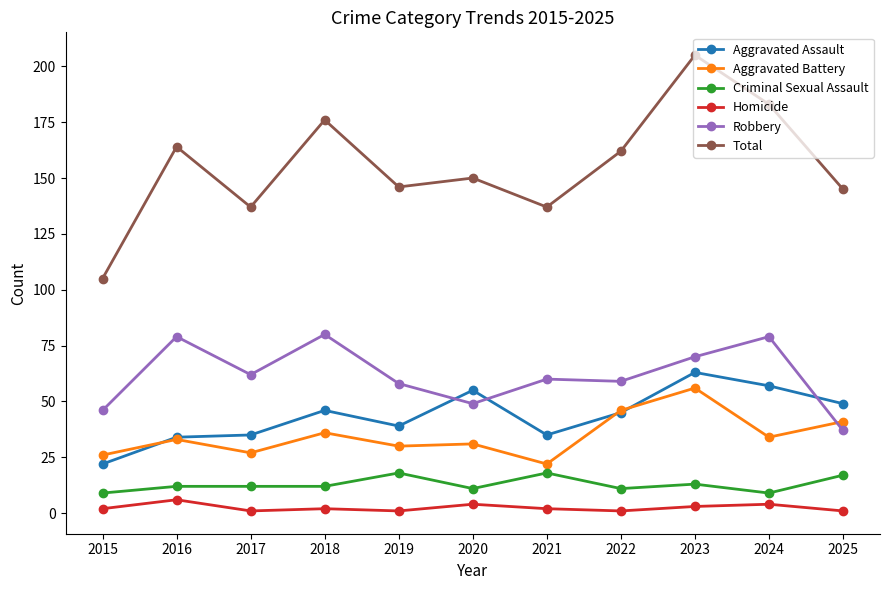

Which series has the widest spread of values?

Total